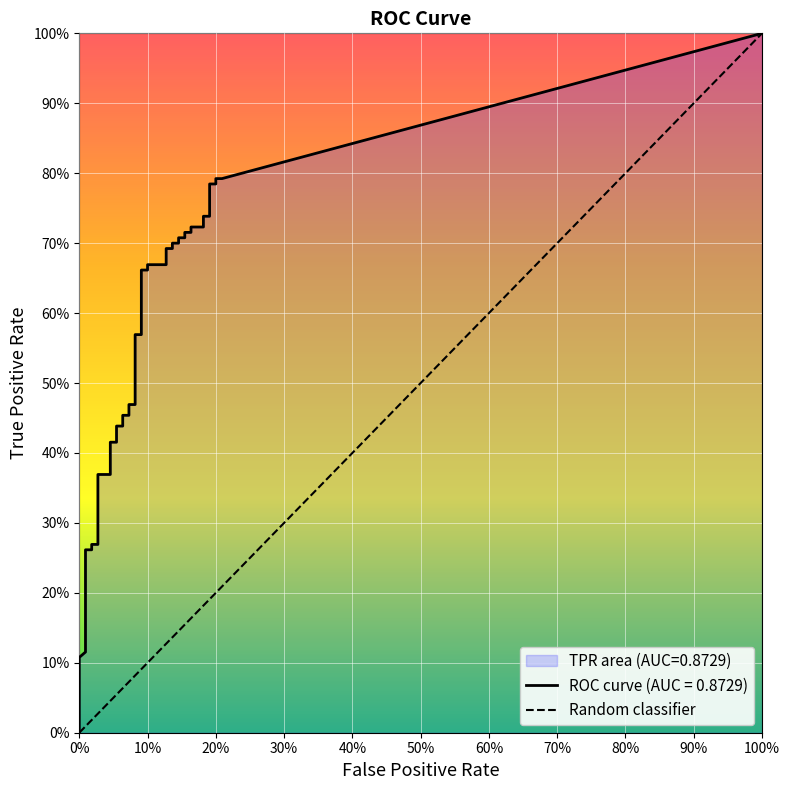

Rank the categories by value from lowest to highest.

0%, 100%